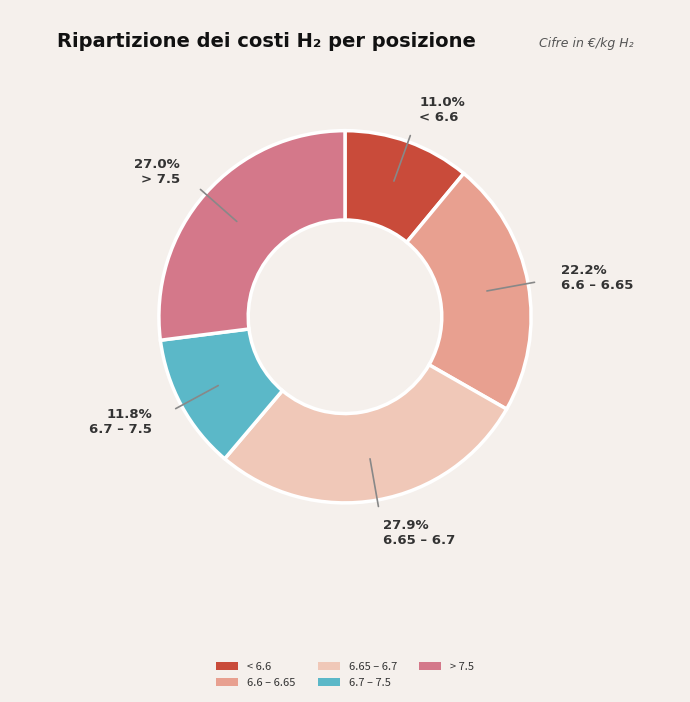

Is there any slice that represents more than half of the pie?

No